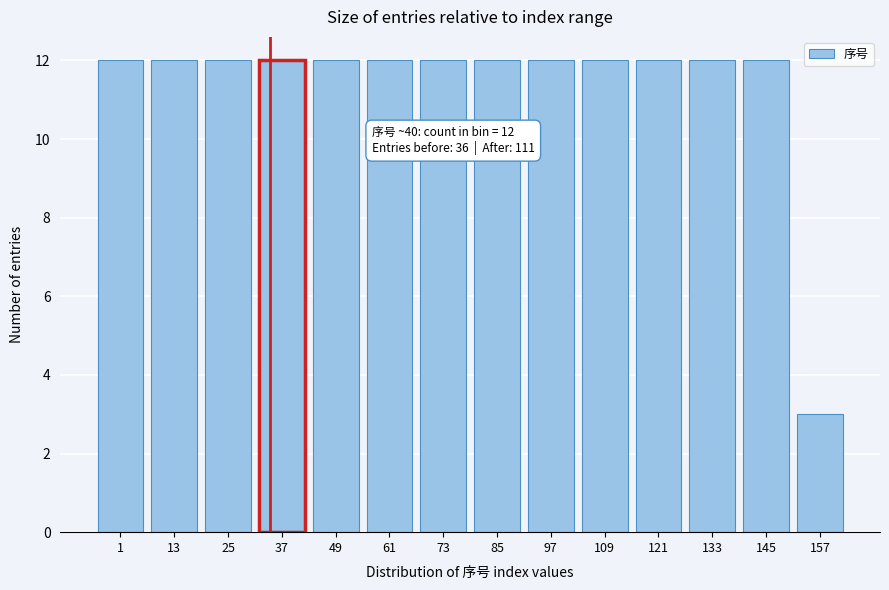

Reading left to right, what are all the values shown in this chart?

12	12	12	12	12	12	12	12	12	12	12	12	12	3